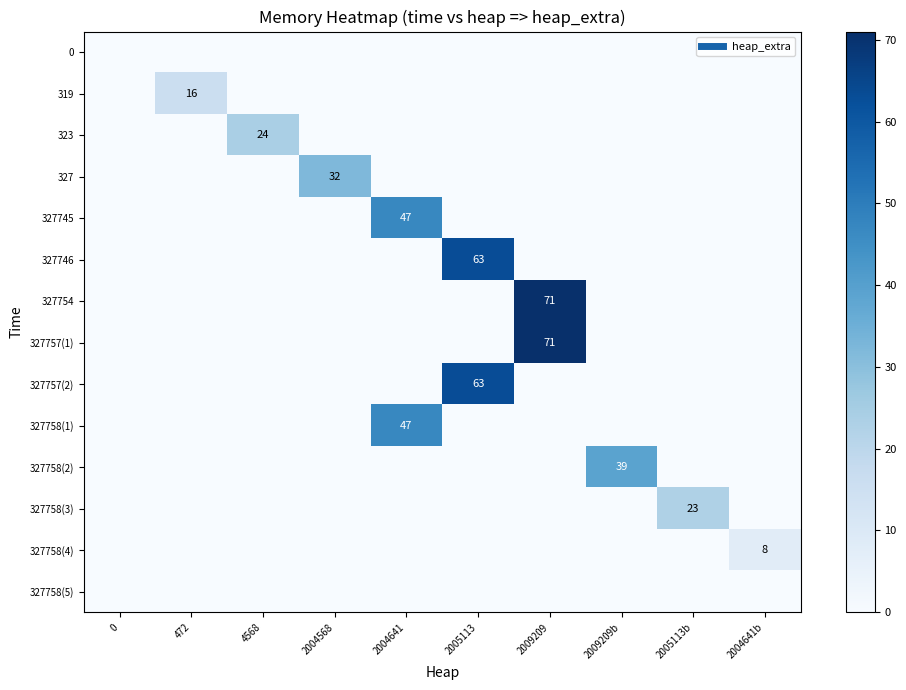

How many data points does each series have?

10